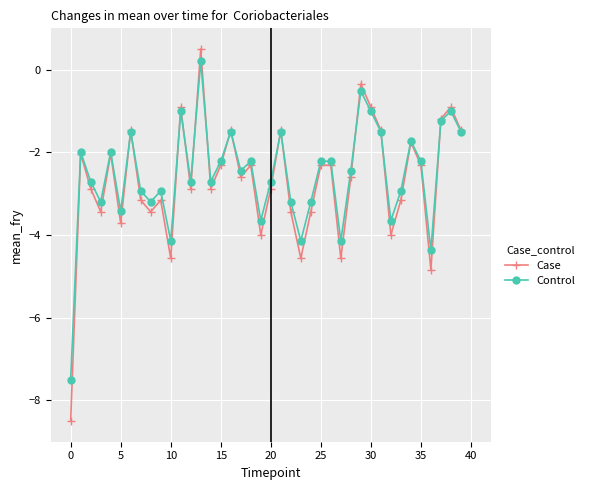

How many interior local valleys does the Case series have?

12